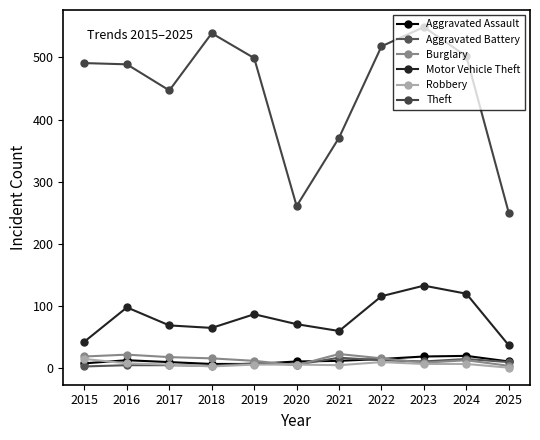

What is the average value of the Motor Vehicle Theft series?

82